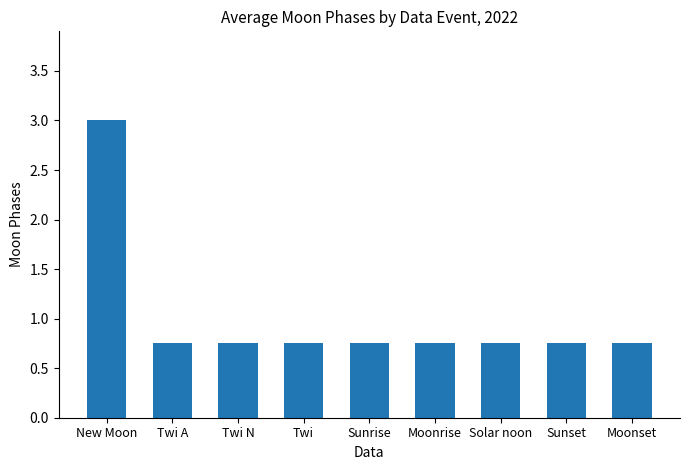

How many bars are there in total?

9